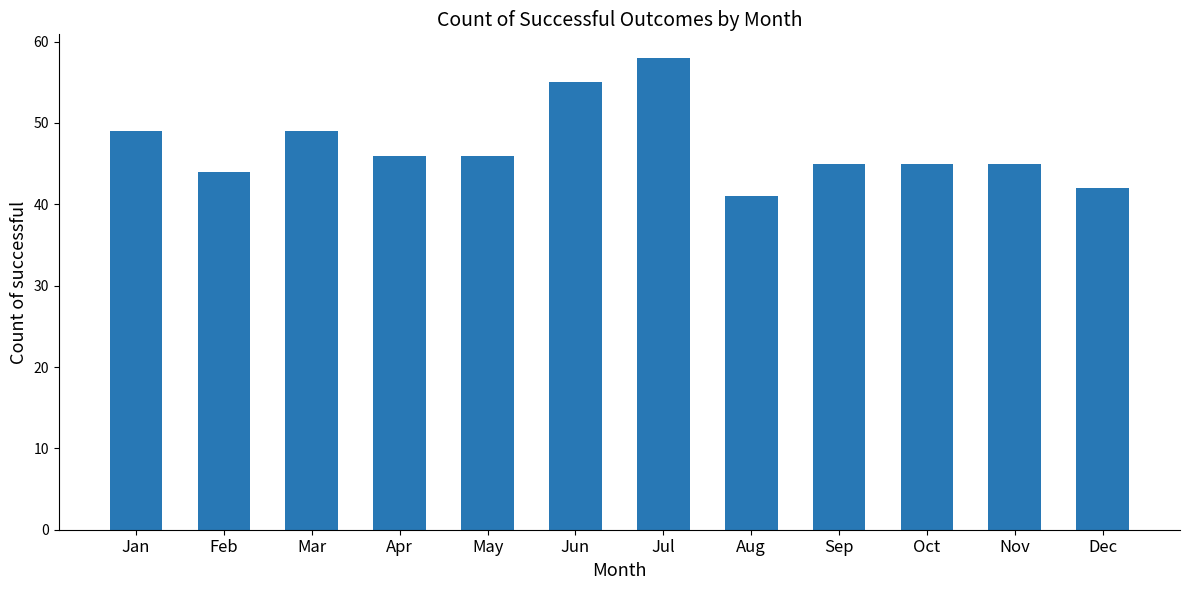

What is the value of the 12th bar from the left?

42